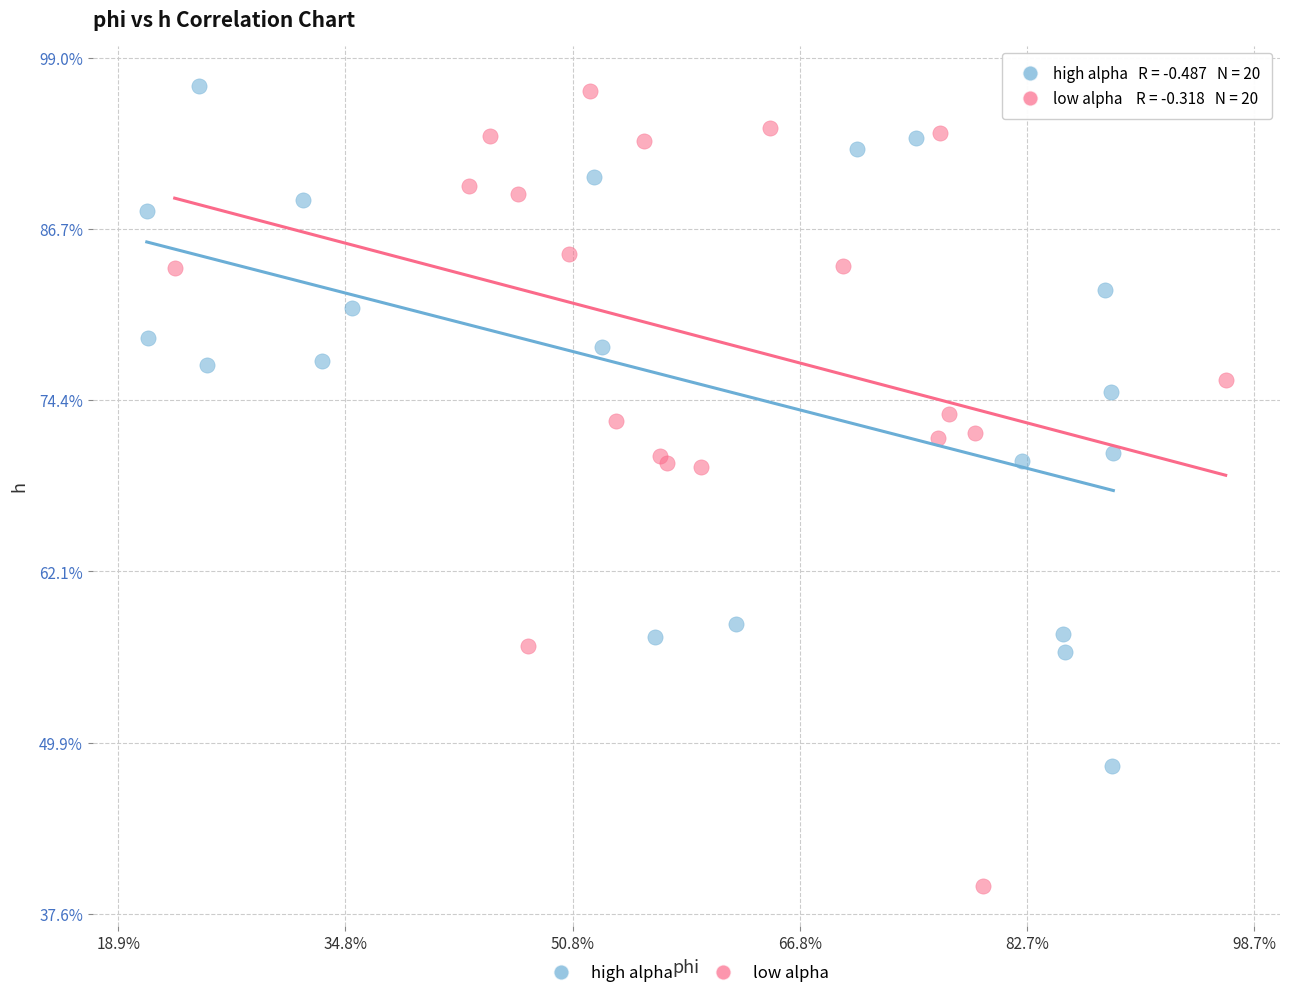

Which series has the widest spread of Y values?

low alpha